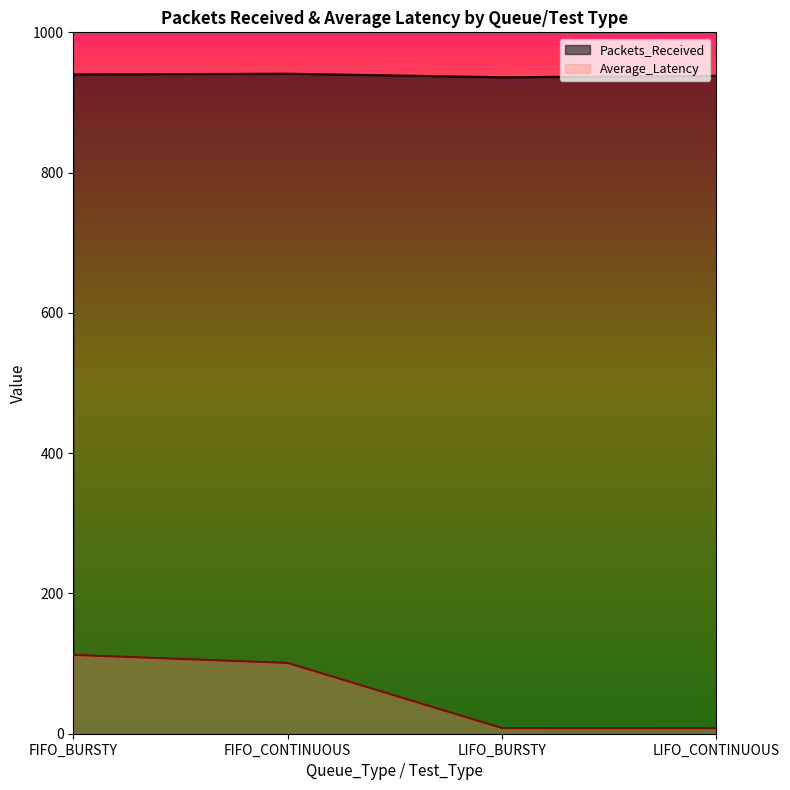

Is it true that Packets_Received equals 447.7 at LIFO_CONTINUOUS?

False